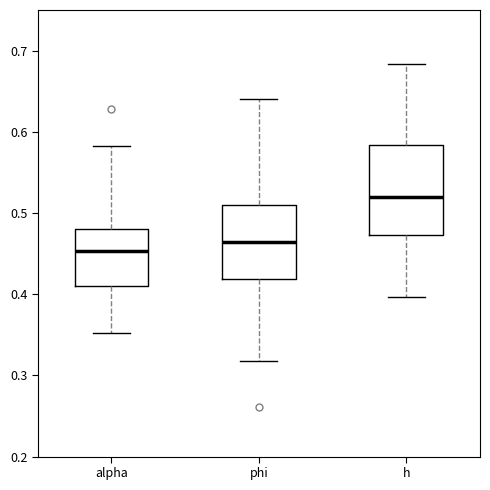

Where does the lower whisker of the box for h end on the y-axis? The values are not printed on the chart, so give them approximately, as read against the axis.

0.40